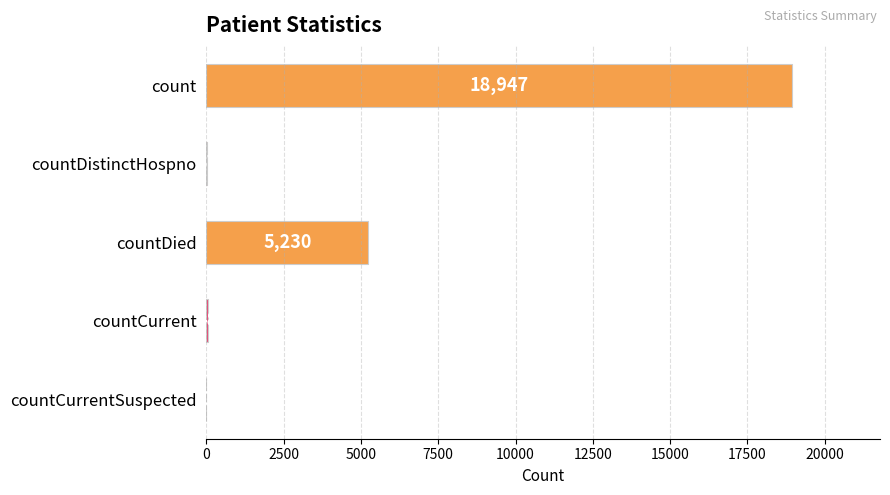

True or false: the data shows 0 at countCurrentSuspected.

True